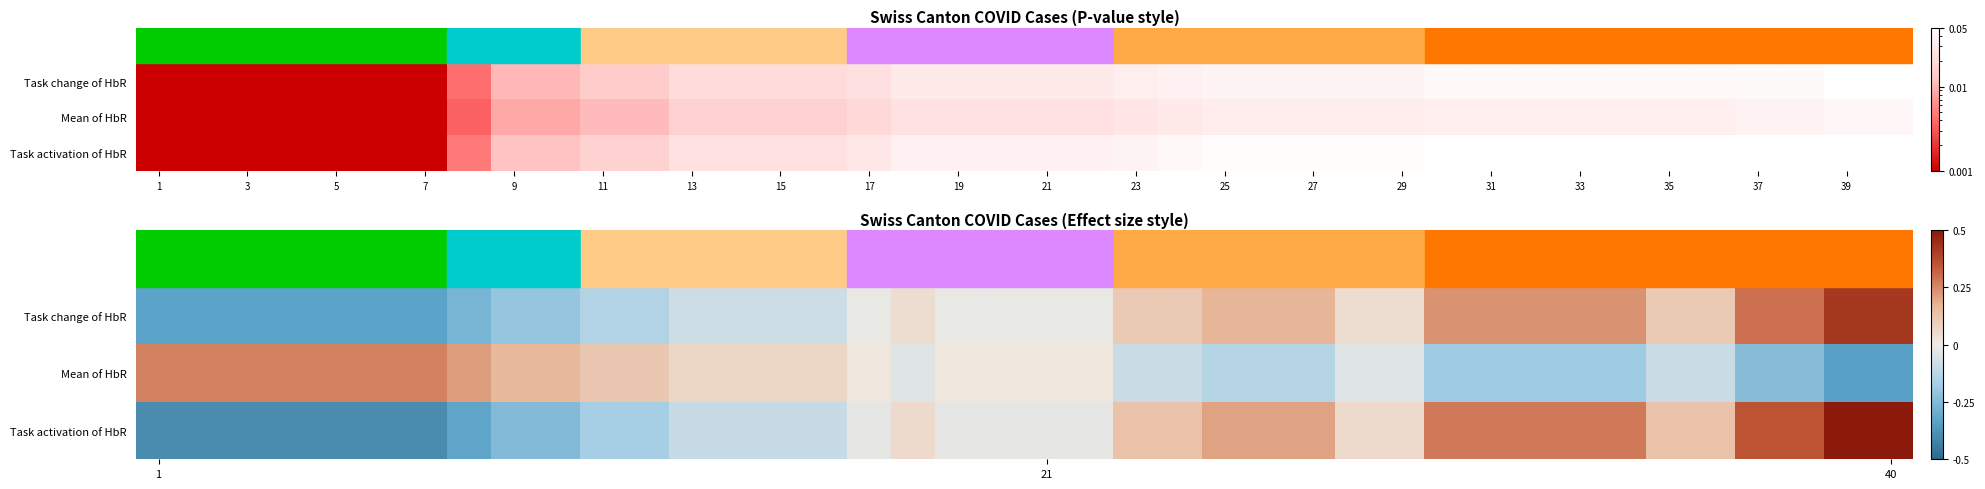

At which category is the sum across all series the highest?

38